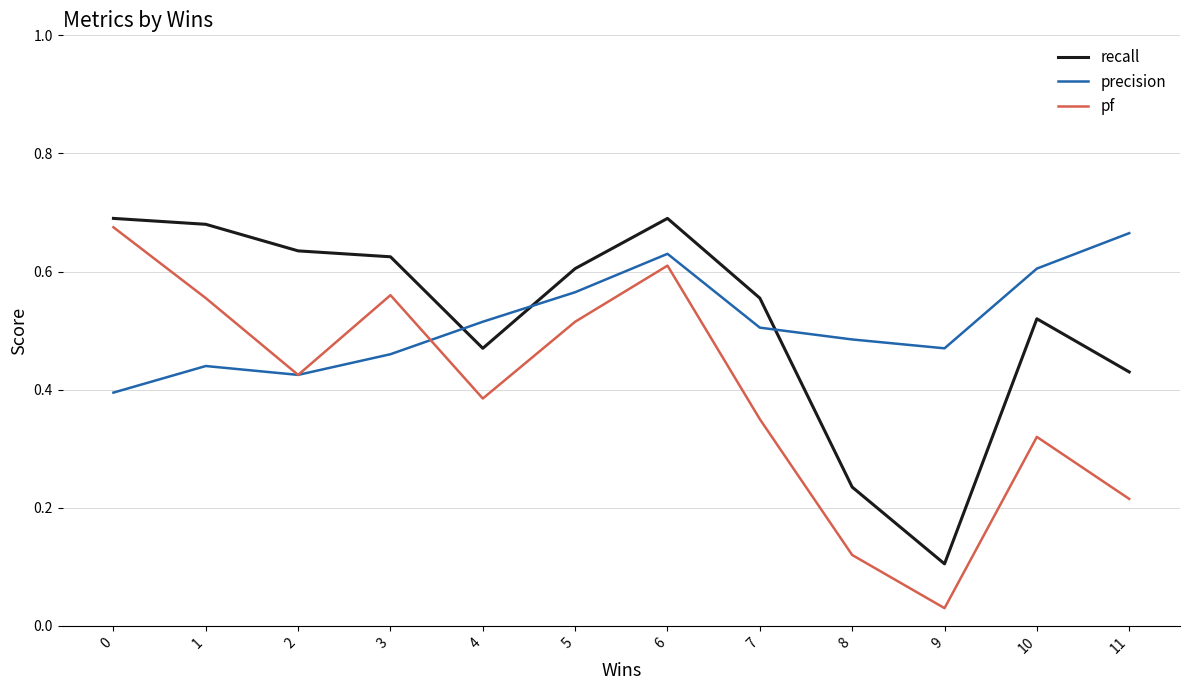

At how many categories does at least one series exceed 0?

12